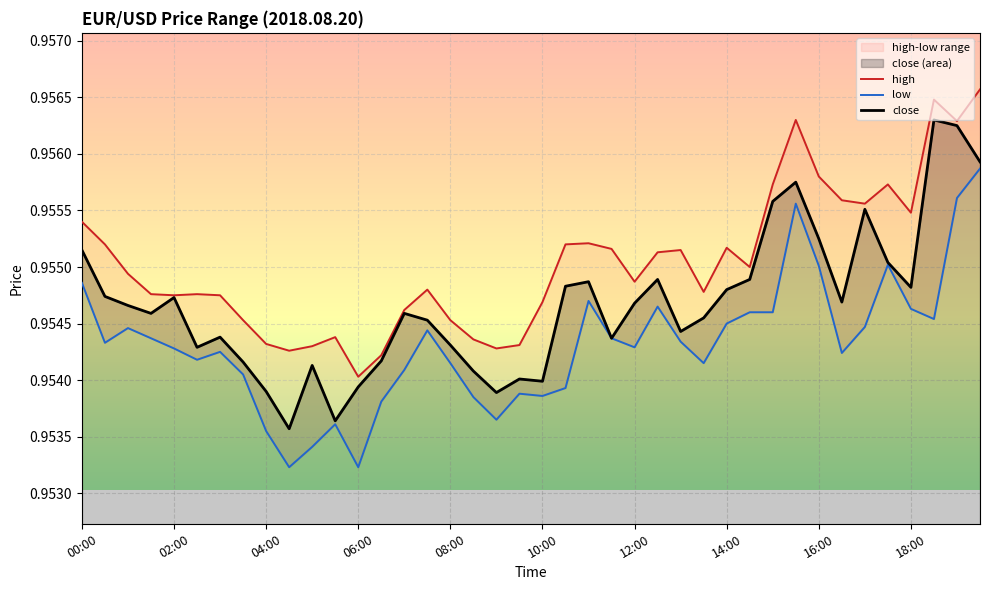

List the labels in order of low value, smallest first.

04:30, 06:00, 05:00, 04:00, 05:30, 09:00, 06:30, 08:30, 10:00, 09:30, 10:30, 03:30, 07:00, 08:00, 13:30, 02:30, 16:30, 03:00, 02:00, 12:00, 00:30, 13:00, 01:30, 11:30, 07:30, 01:00, 17:00, 14:00, 18:30, 14:30, 15:00, 18:00, 12:30, 11:00, 00:00, 16:00, 17:30, 15:30, 19:00, 19:30